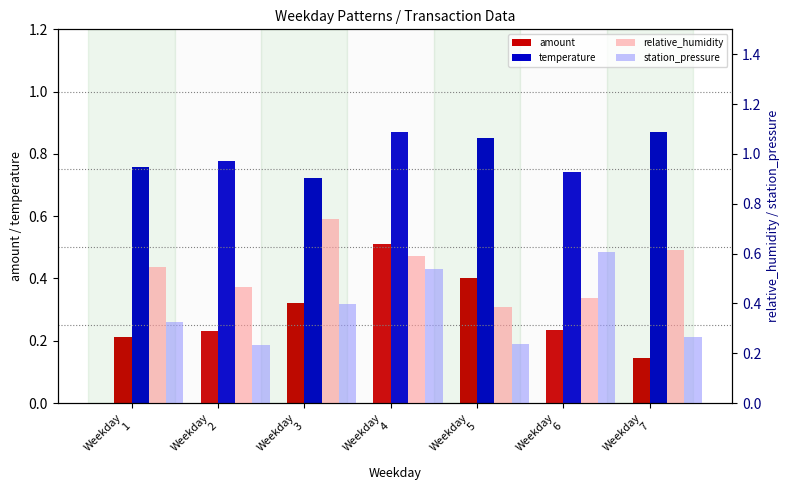

Reading left to right, extract all data points from this chart.

amount: 0.2	0.2	0.3	0.5	0.4	0.2	0.1
temperature: 0.8	0.8	0.7	0.9	0.9	0.7	0.9
relative_humidity: 0.5	0.5	0.7	0.6	0.4	0.4	0.6
station_pressure: 0.3	0.2	0.4	0.5	0.2	0.6	0.3